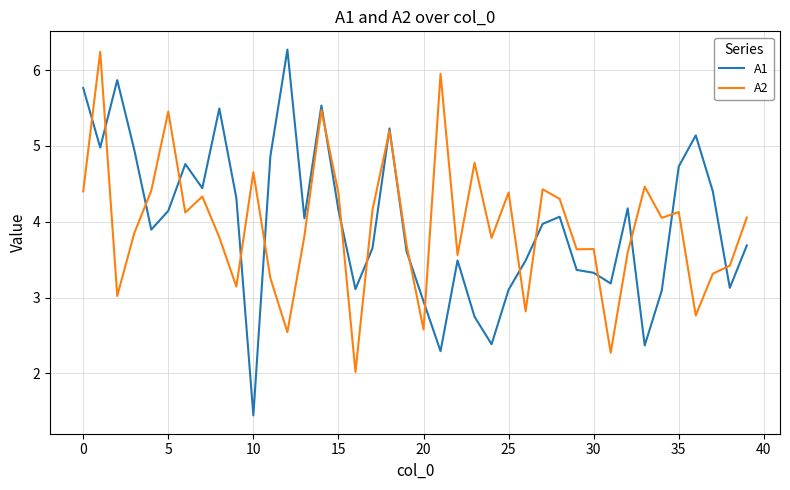

Which series has the widest spread of values?

A1